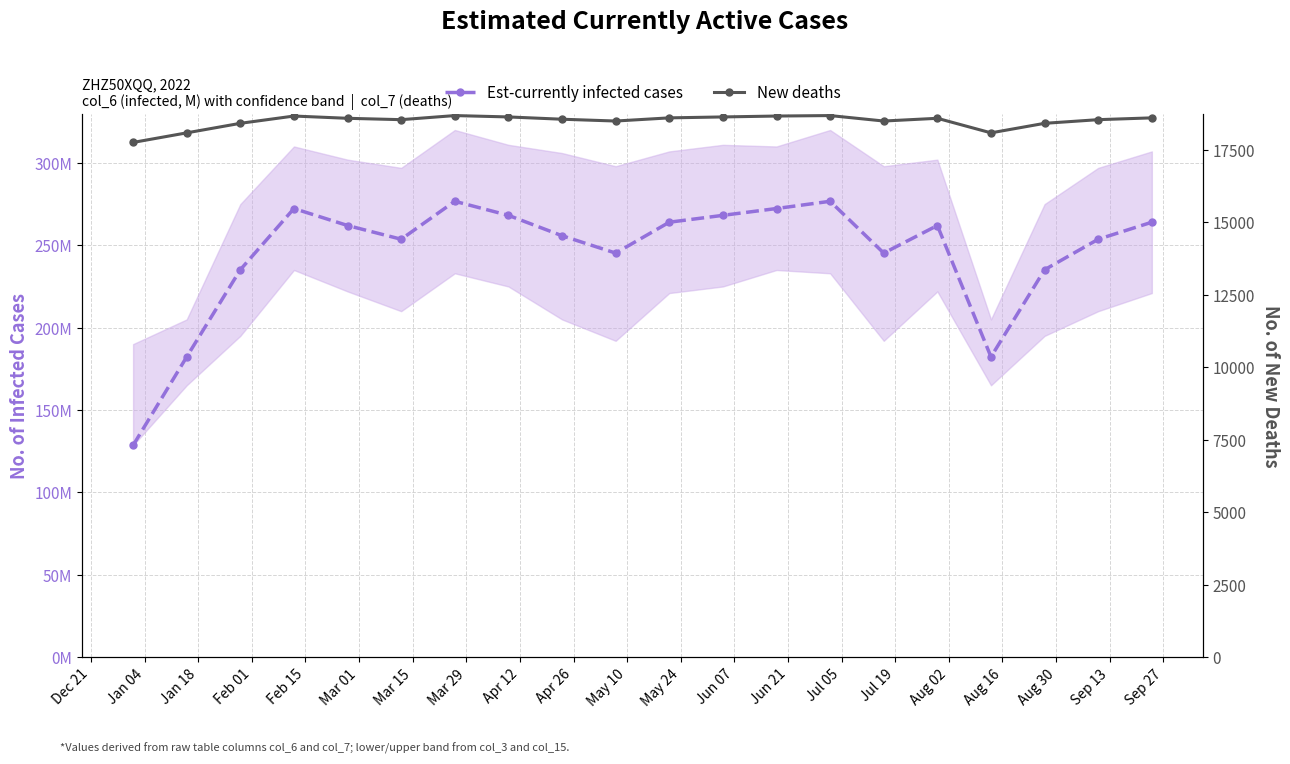

What is the total value across all series at Jul 05?

18730.3